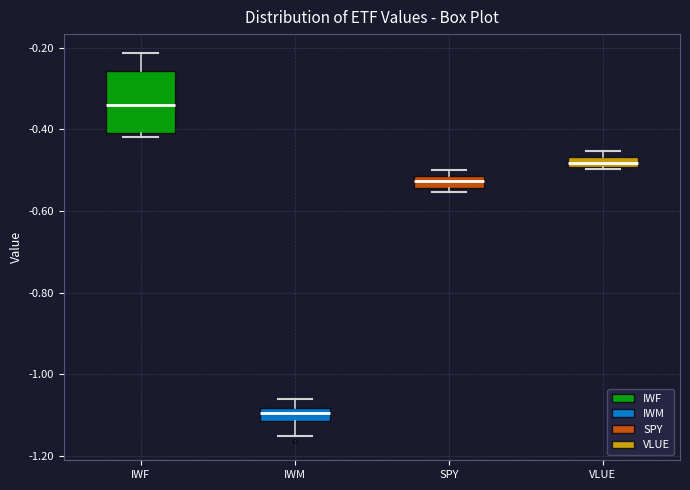

Which box has the lowest median line?

IWM